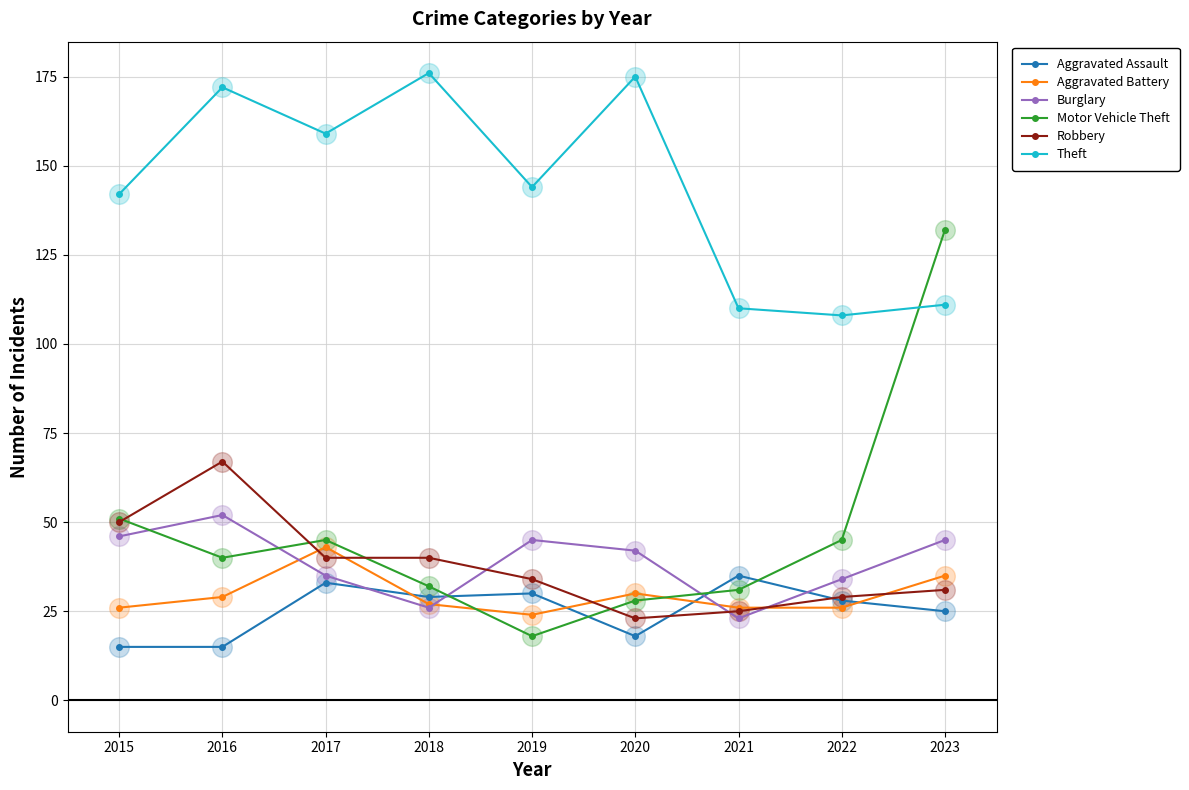

What is the spread (max minus min) of values at 2020?

157